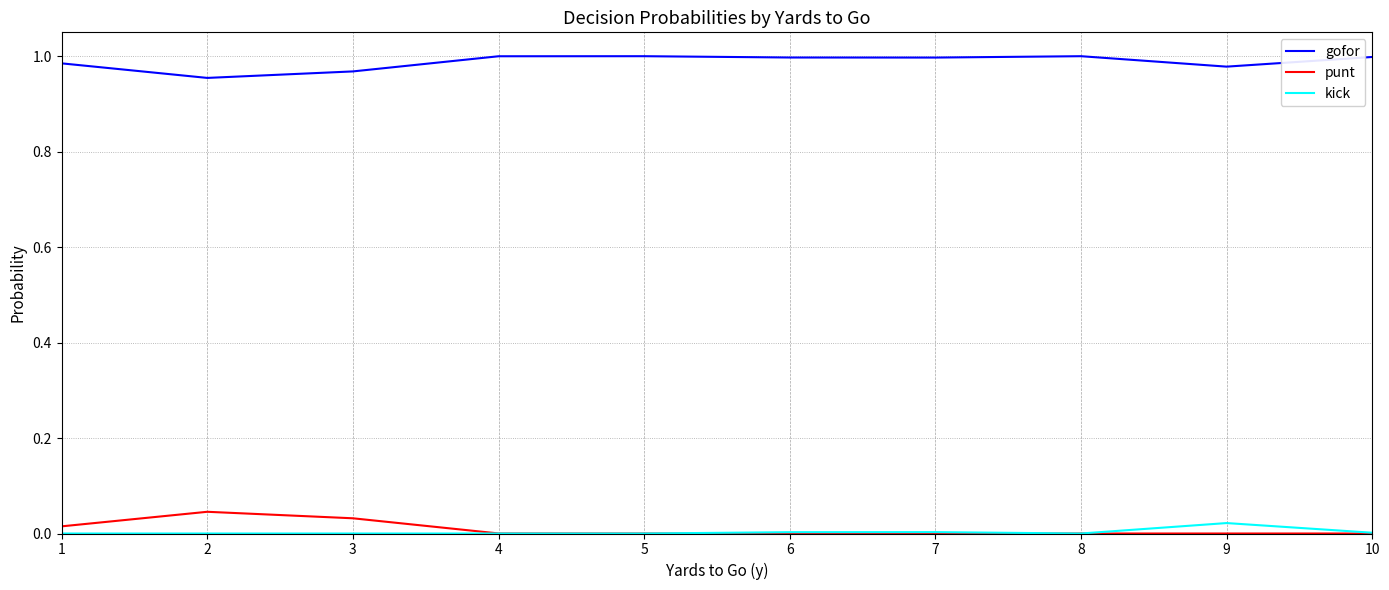

At how many categories does at least one series exceed 0?

10